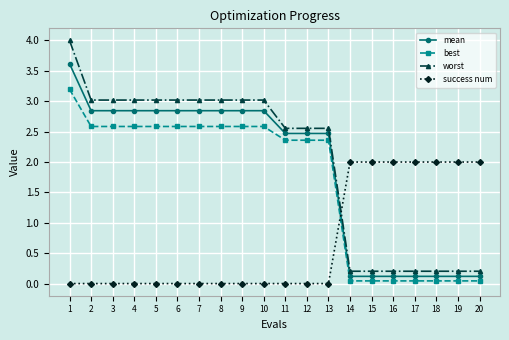

What is the highest value of the success num series?

2.0